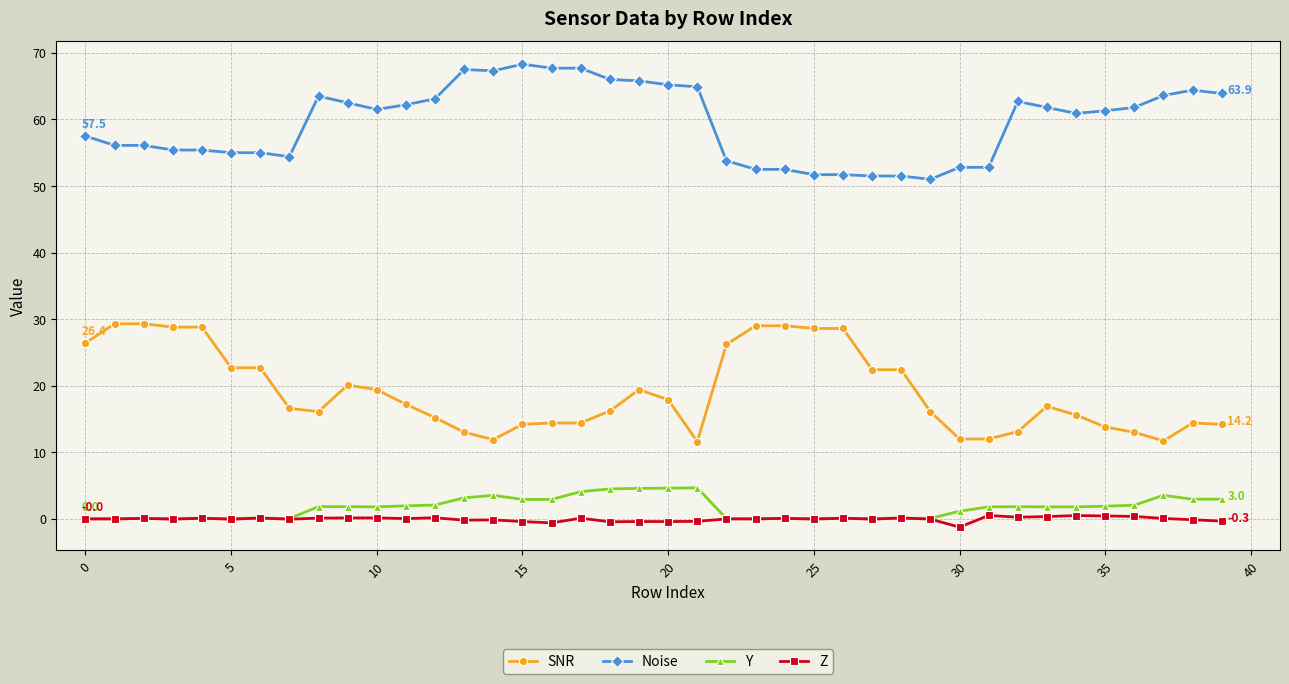

True or false: SNR and Y cross at least once.

False